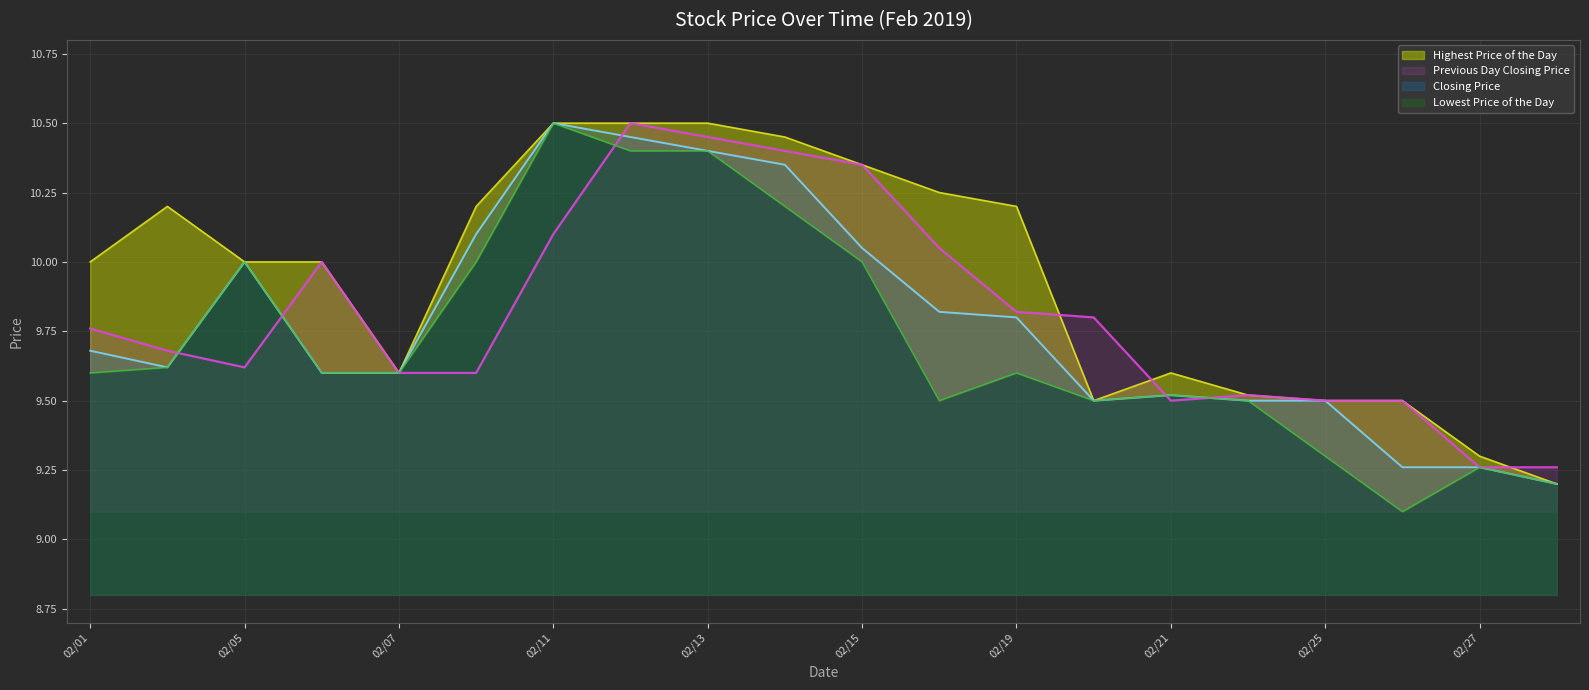

True or false: Previous Day Closing Price has a value of 9.8 at 02/19.

True